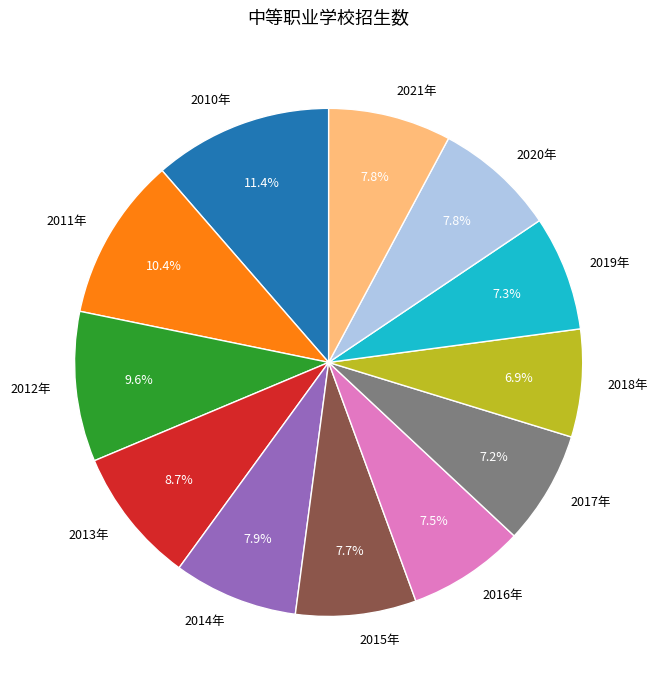

What portion of the pie excludes 2021年?

92.2%